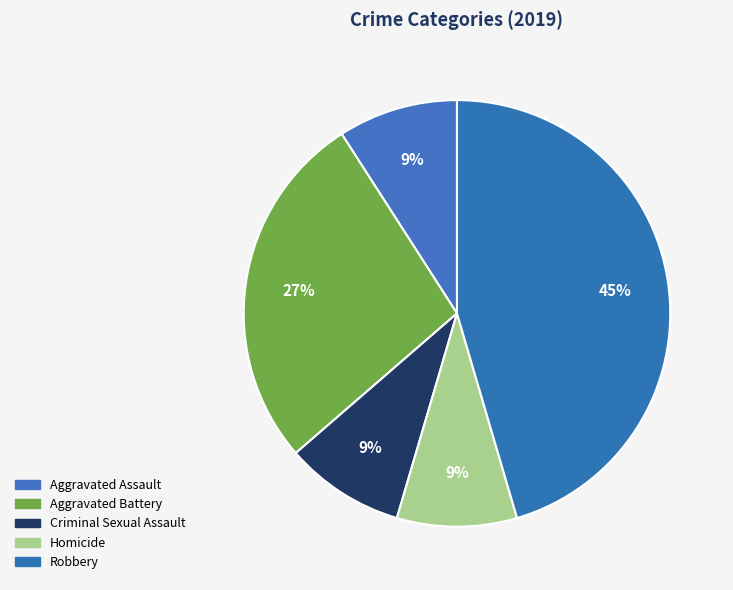

Rank the categories by value from highest to lowest.

Robbery, Aggravated Battery, Aggravated Assault, Criminal Sexual Assault, Homicide